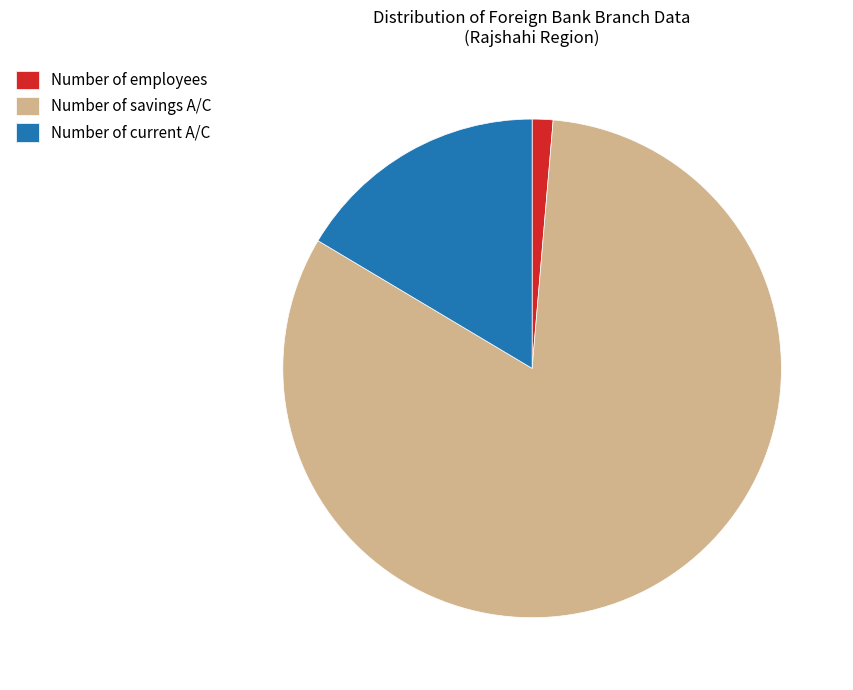

Do Number of savings A/C and Number of current A/C together represent more than half of the pie?

Yes